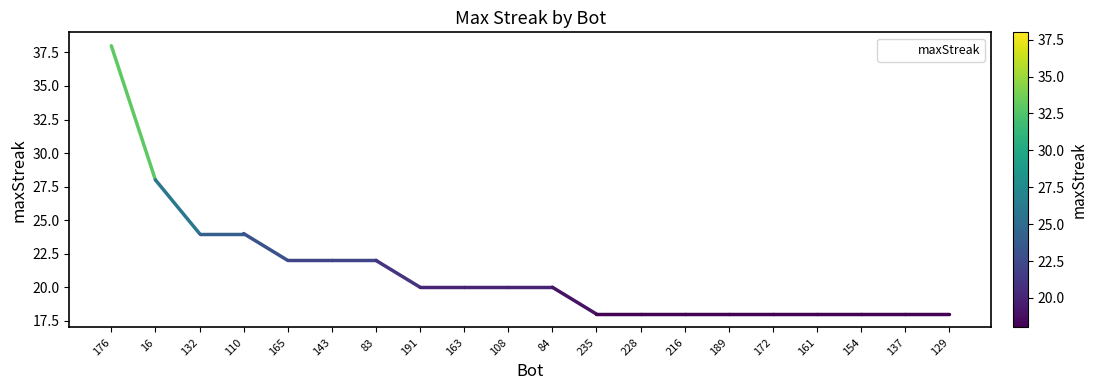

What position from the right is 132?

18